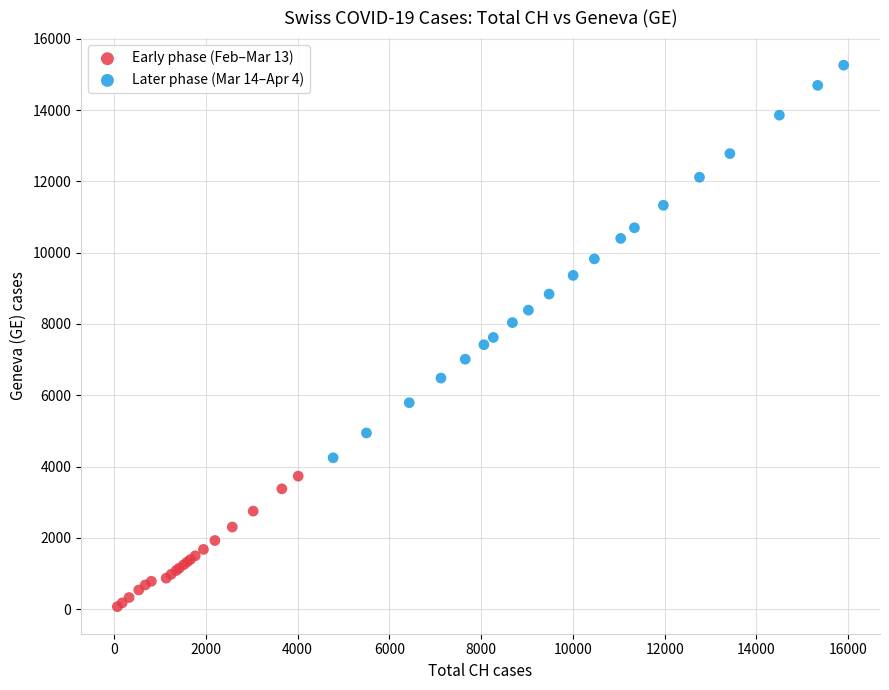

Which series reaches the minimum Y coordinate?

Early phase (Feb–Mar 13)